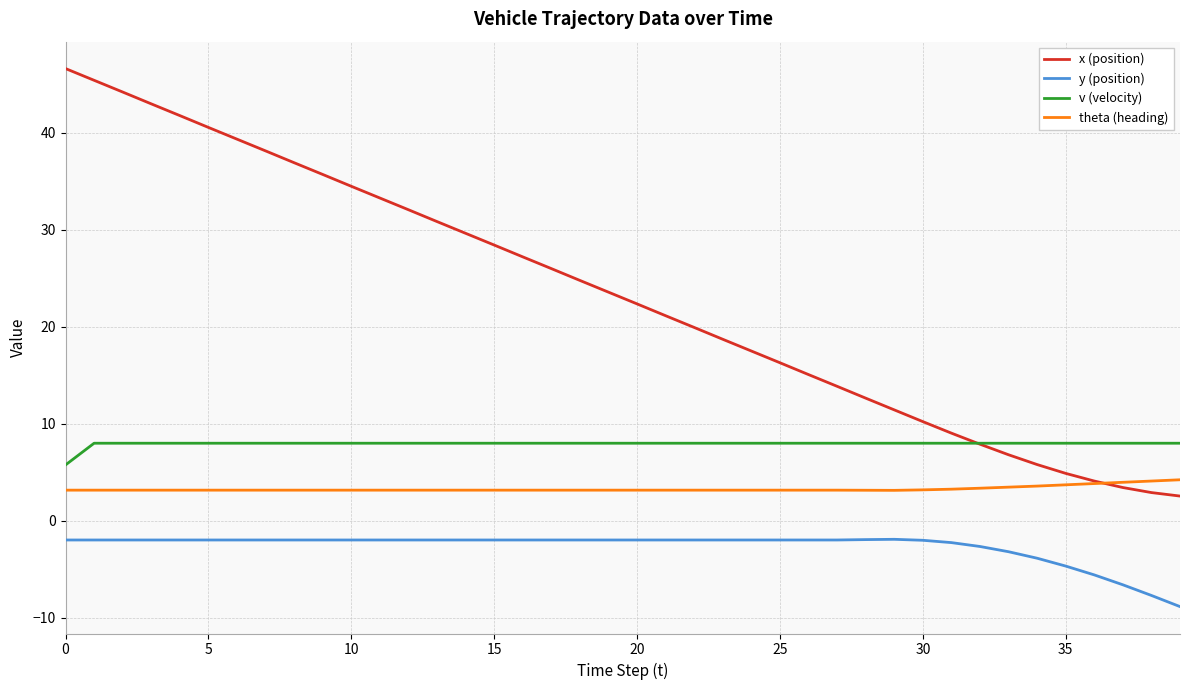

List the series in order of their overall mean, highest first.

x (position), v (velocity), theta (heading), y (position)